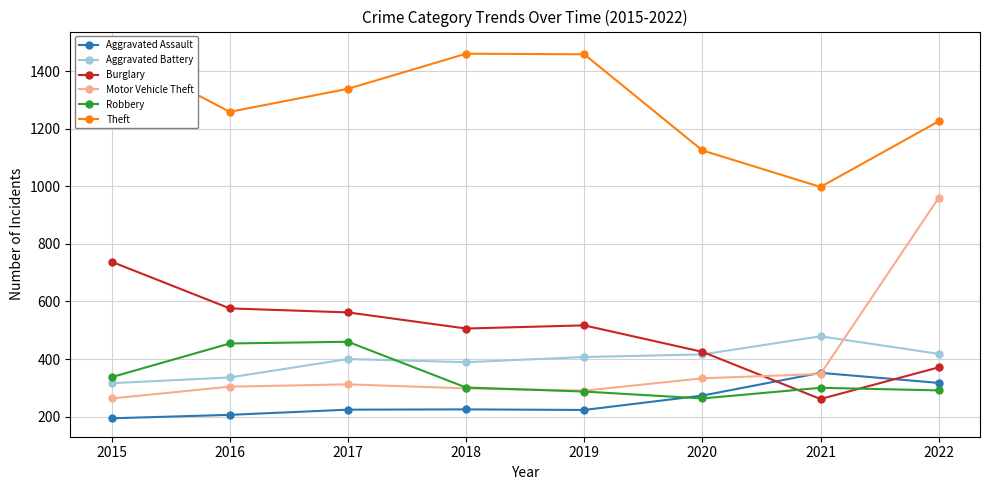

True or false: Aggravated Assault has more than 1 interior local peaks.

True